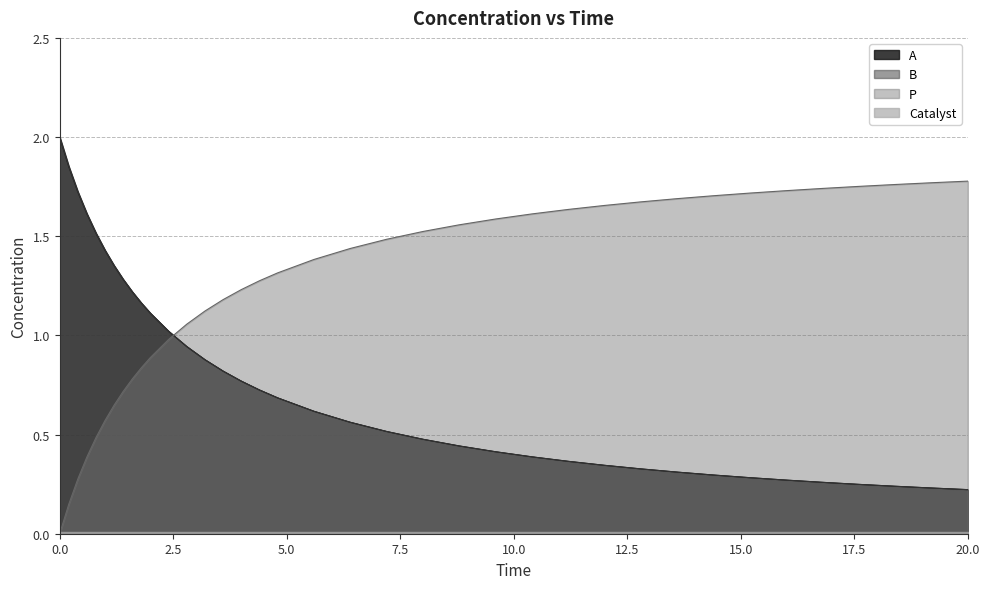

At how many categories does at least one series exceed 1?

37